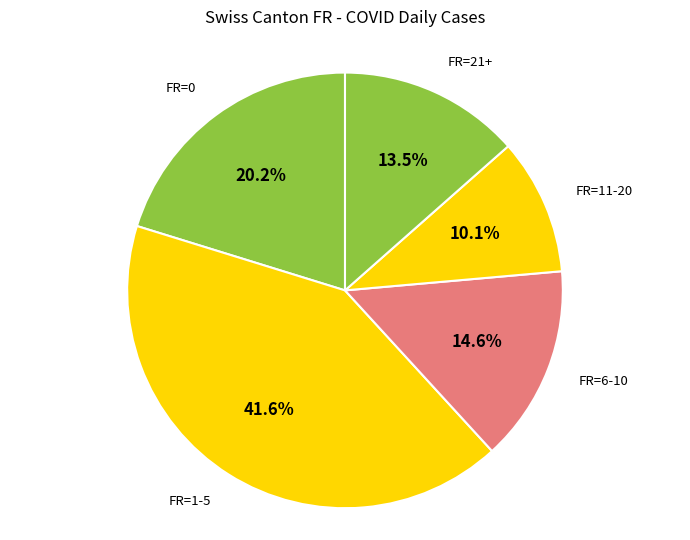

What portion of the pie excludes FR=11-20?

89.9%